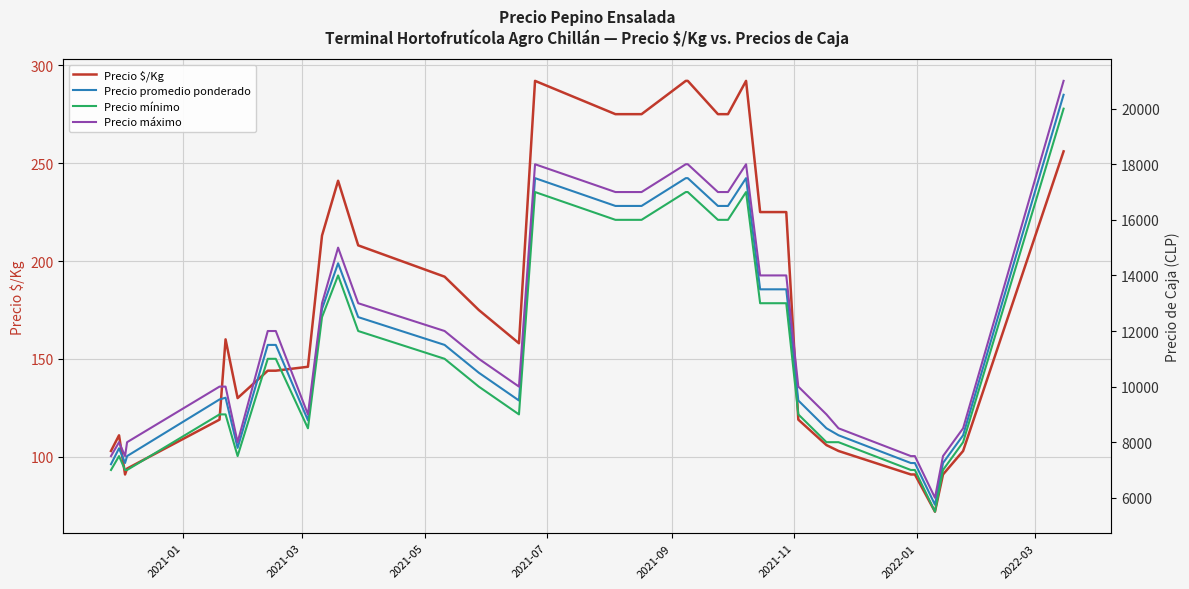

What is the value of the Precio promedio ponderado point at the 13th from the left?

12500